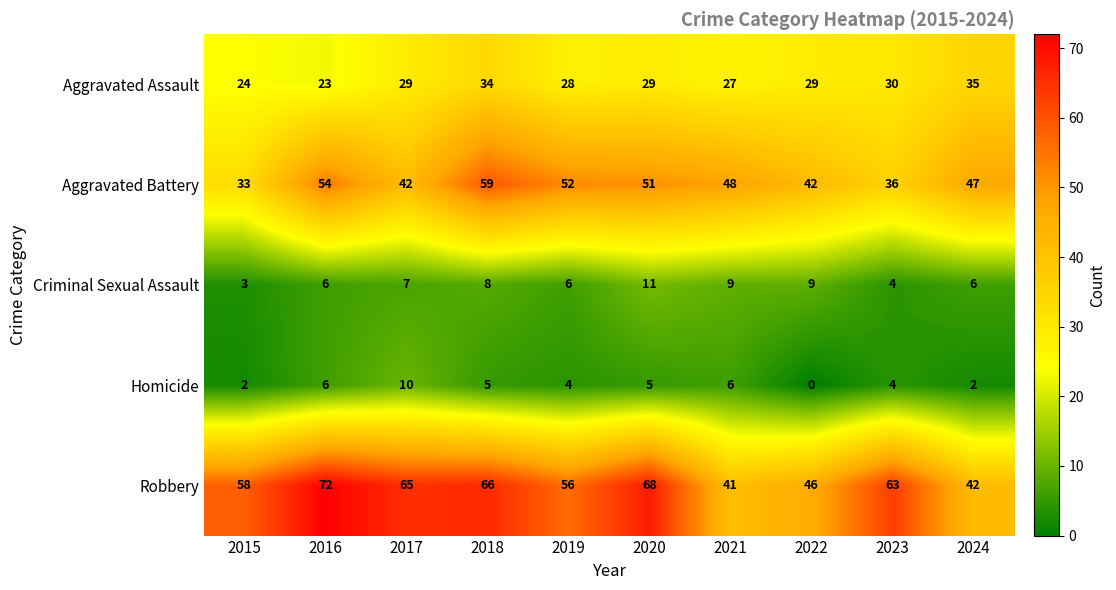

At how many categories does at least one series exceed 7?

10